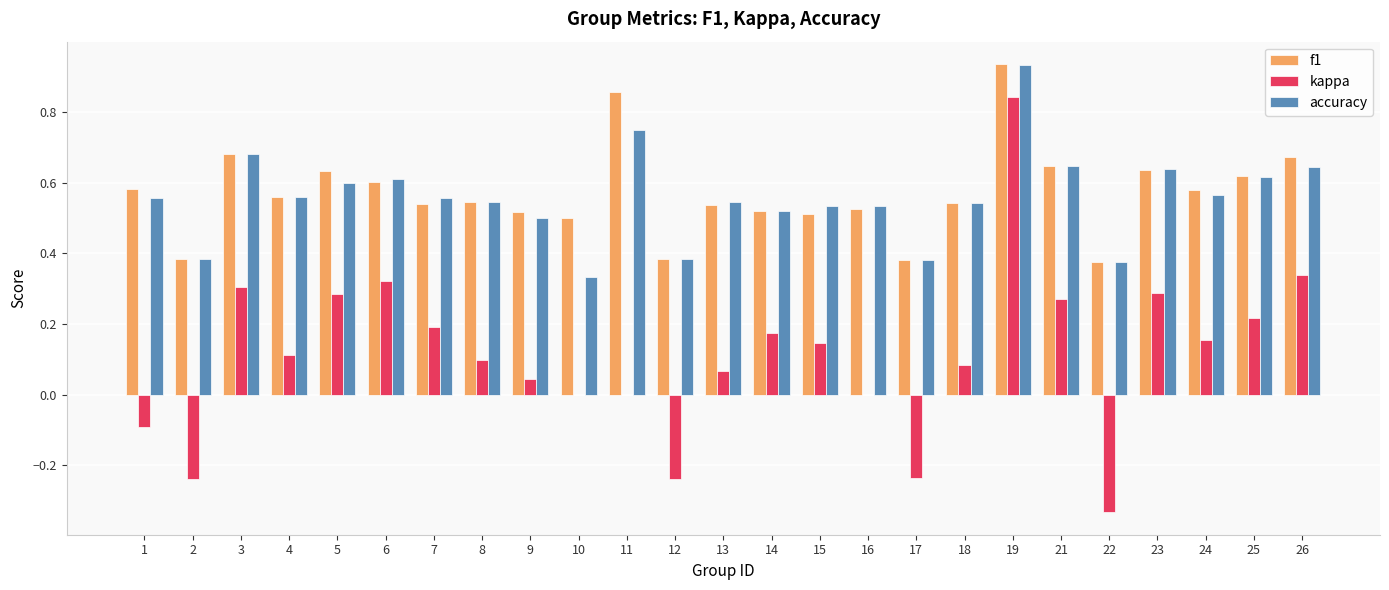

The accuracy series shows 0.2 at 13. True or false?

False